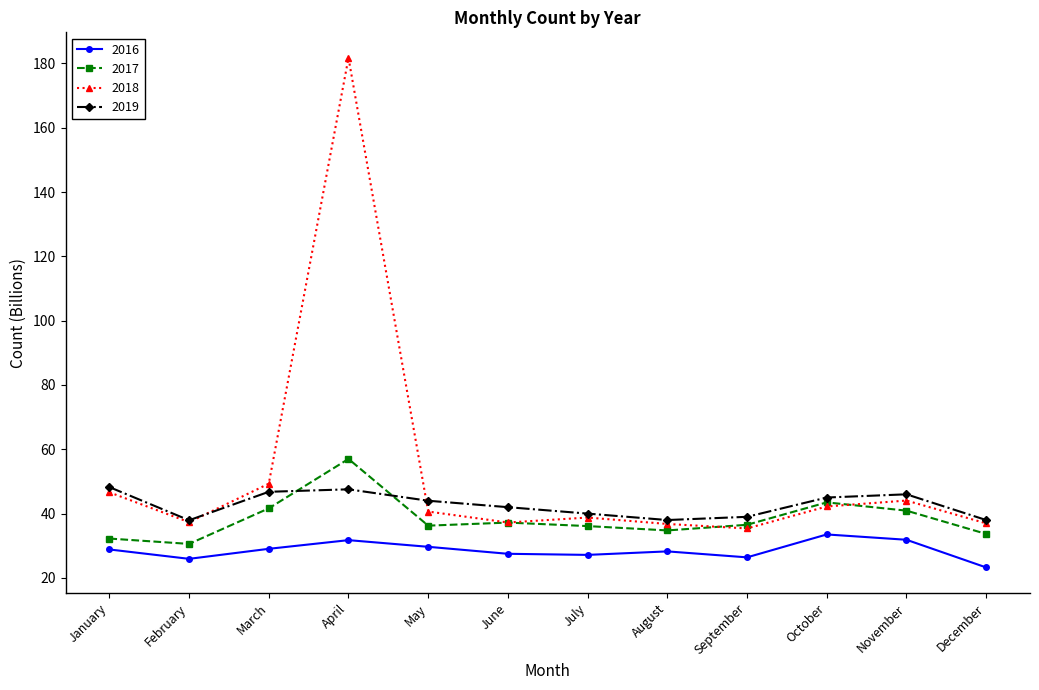

How many distinct data groups are displayed?

4